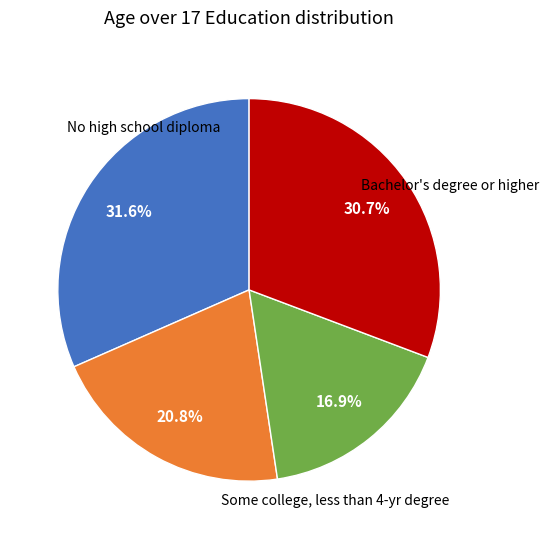

Is there any slice that represents more than half of the pie?

No